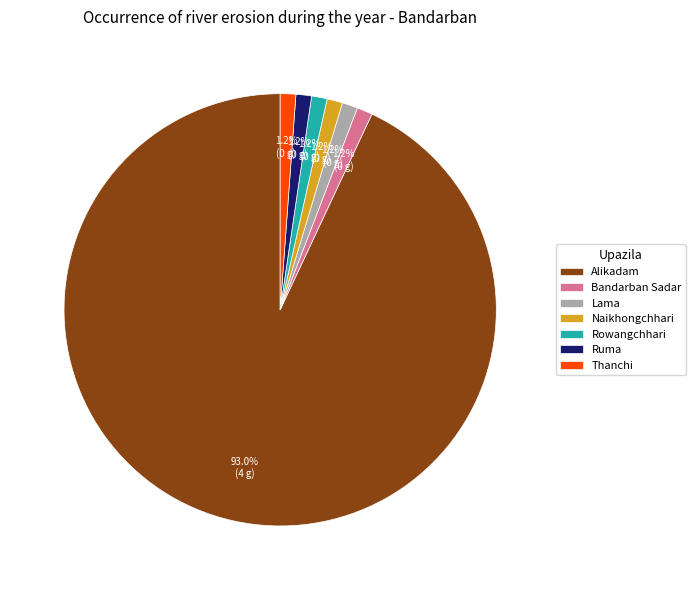

Is there any slice that represents more than half of the pie?

Yes